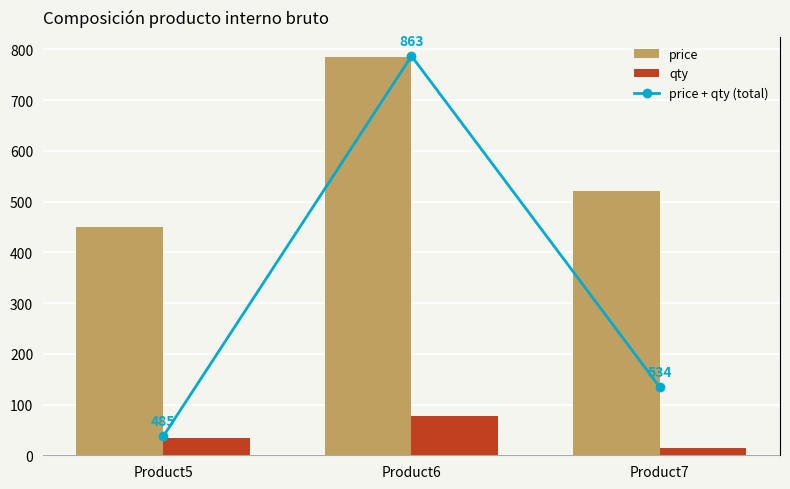

Are the bars grouped side by side (vs. stacked)?

Yes